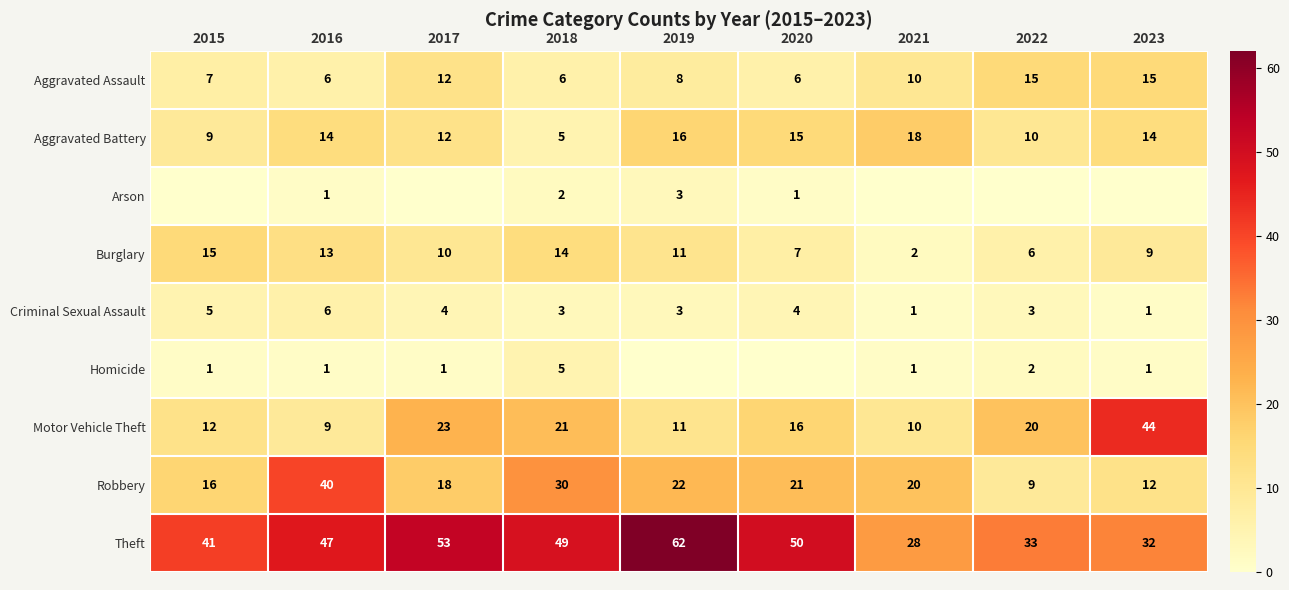

What is the difference between the highest and lowest values at 2020?

50